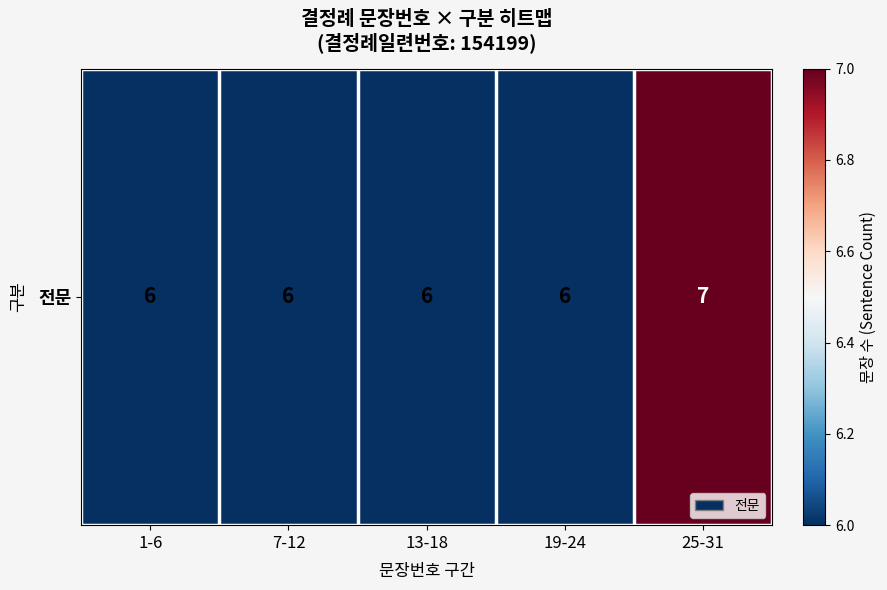

Where is the data nearest to the value 6?

1-6